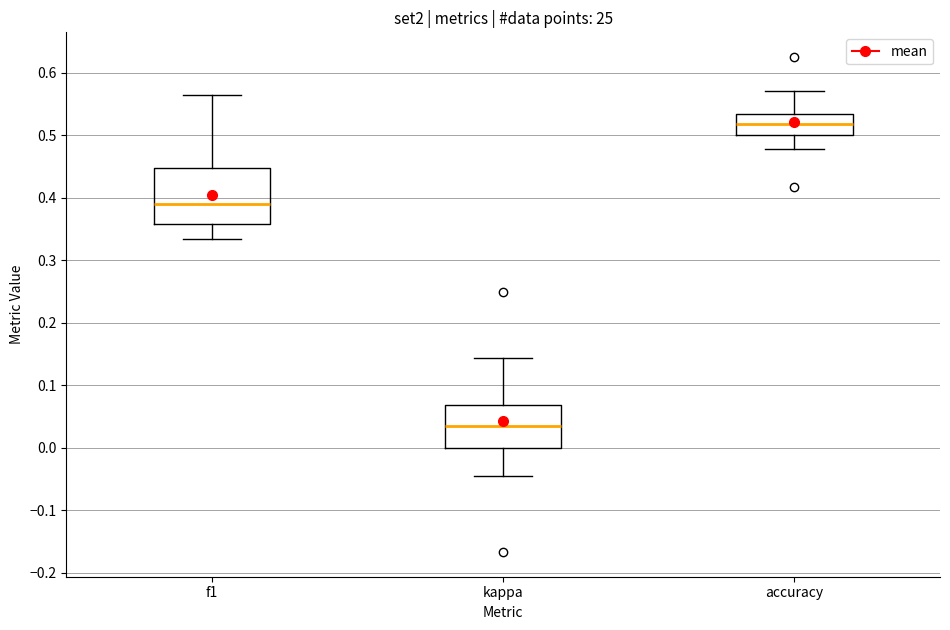

Reading left to right, transcribe this box plot: for each box, give where its median line is, the range the box spans, and where its two whiskers end, as read against the y-axis. The values are not printed on the chart, so give them approximately, as read against the axis.

f1: median 0.39, box 0.36 to 0.45, whiskers 0.33 to 0.56
kappa: median 0.03, box 0.00 to 0.07, whiskers -0.04 to 0.14
accuracy: median 0.52, box 0.50 to 0.53, whiskers 0.48 to 0.57